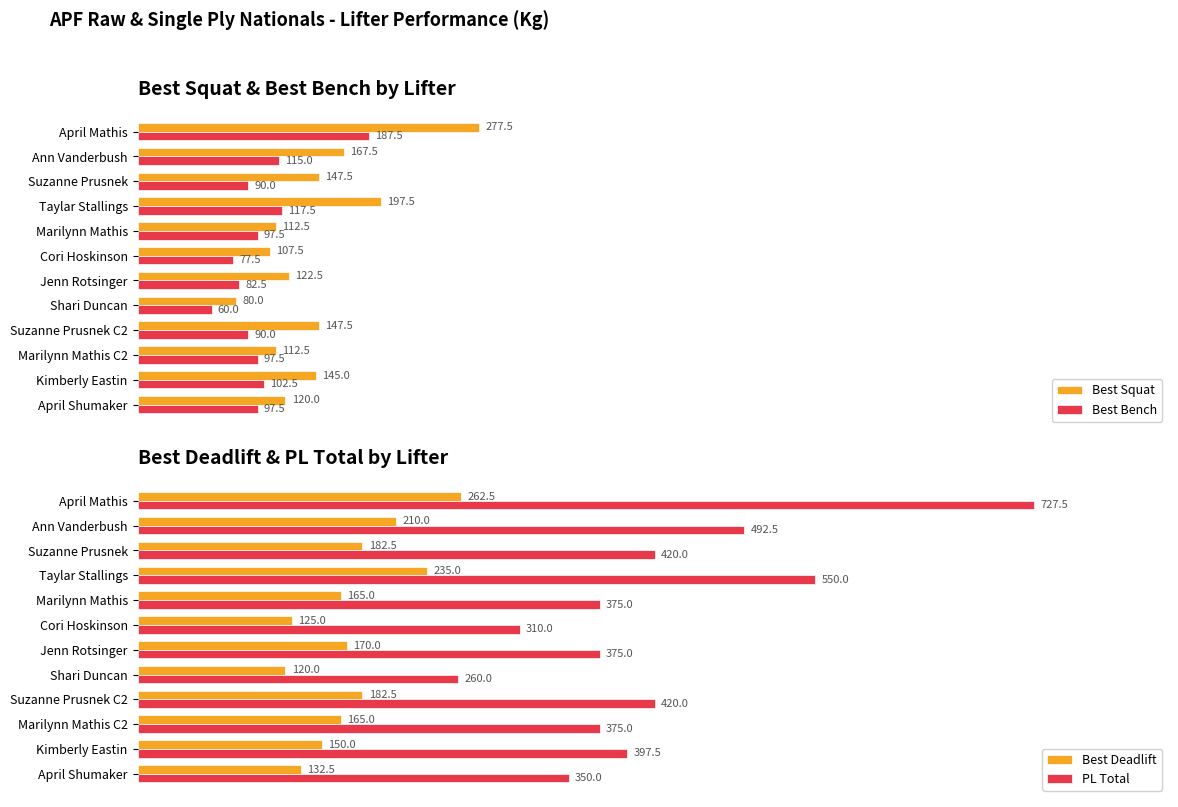

Is the value of PL Total at April Mathis greater than the value of Best Deadlift at Kimberly Eastin?

Yes